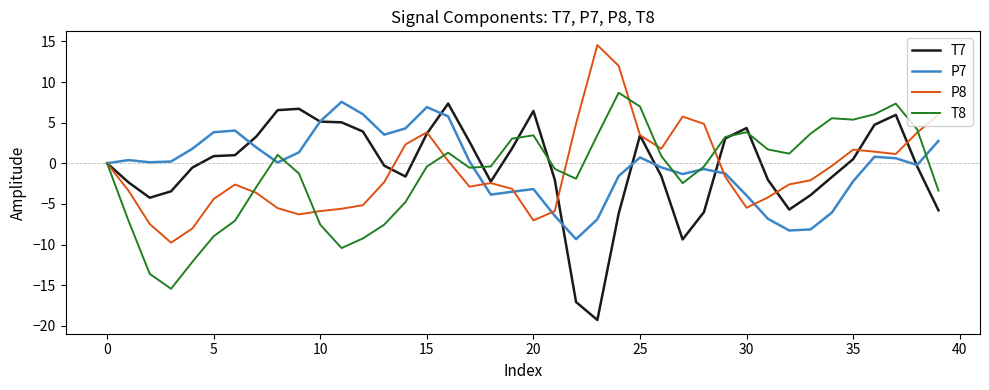

What is the maximum value shown in the chart?

14.5